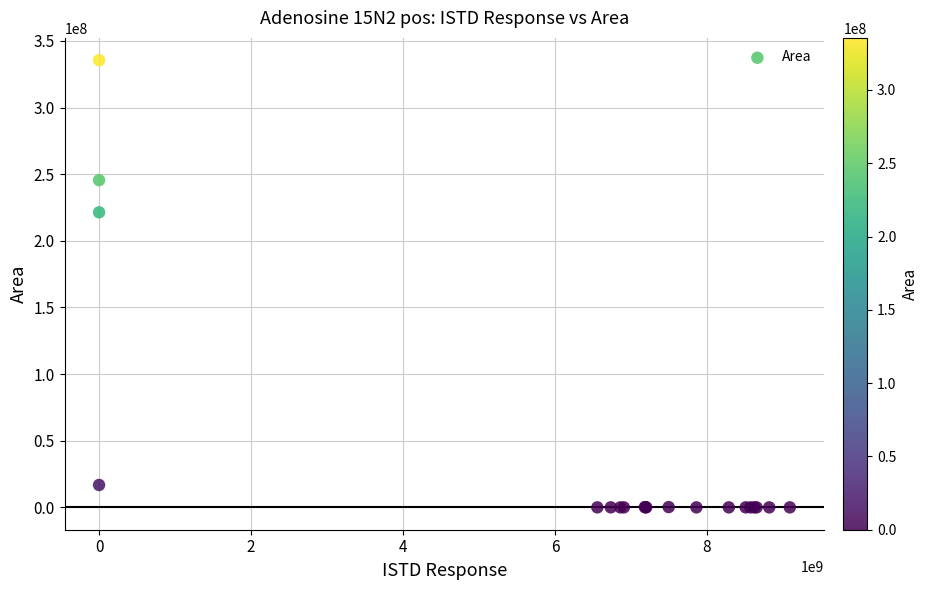

What Y value in the scatter plot is closest to 167762127?

221411628